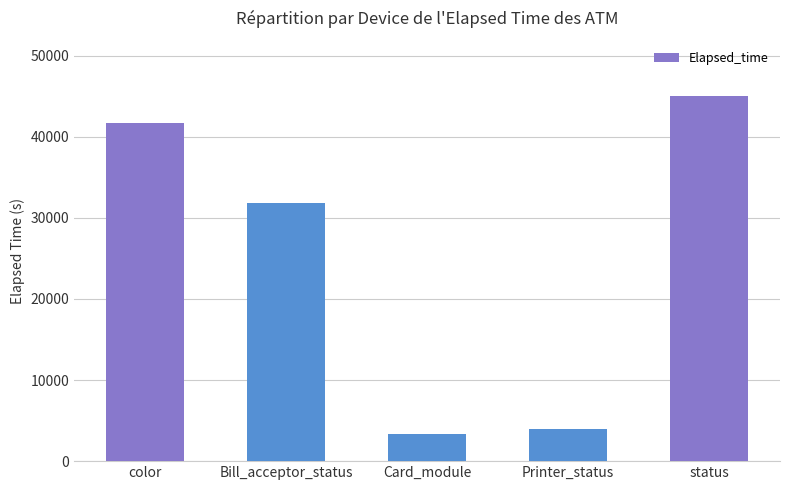

How many series are shown in this chart?

1